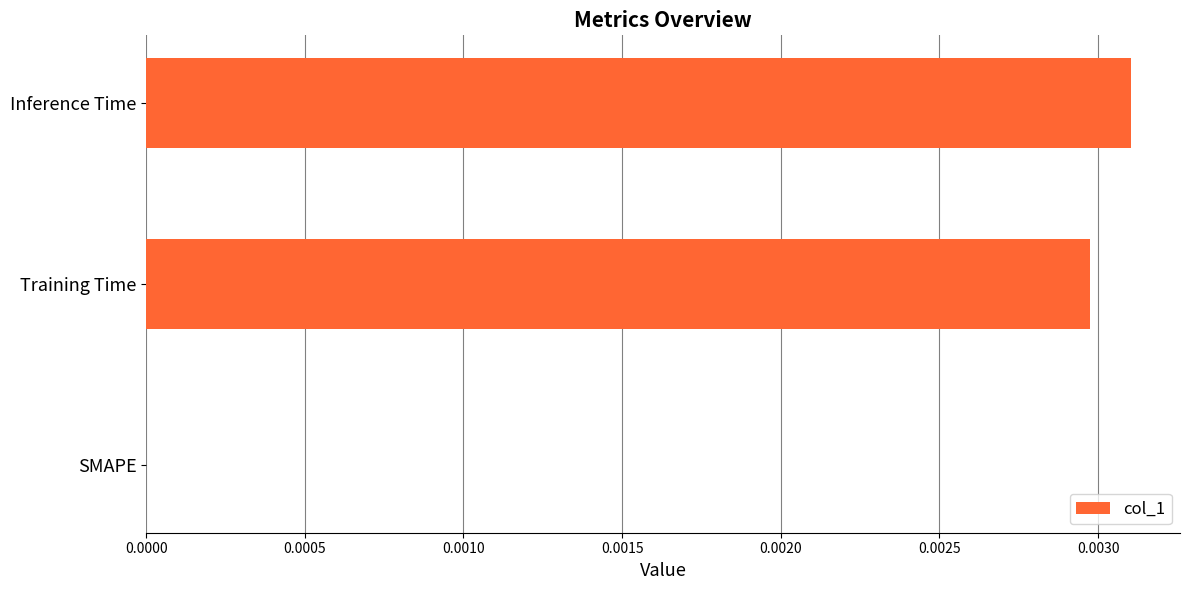

Are the bars horizontal?

Yes